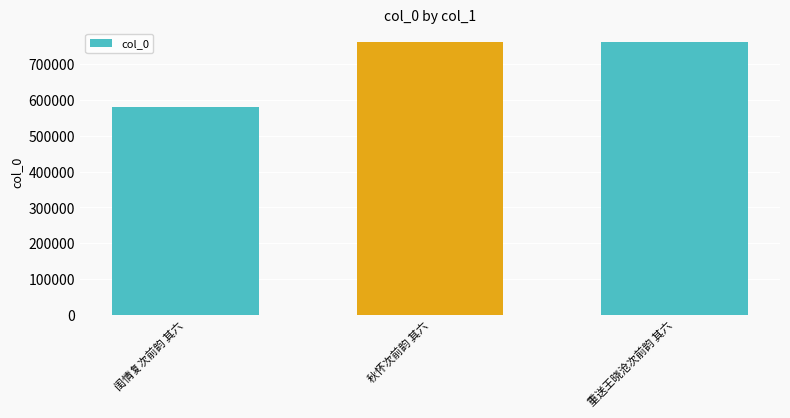

What is the smallest value displayed?

579756